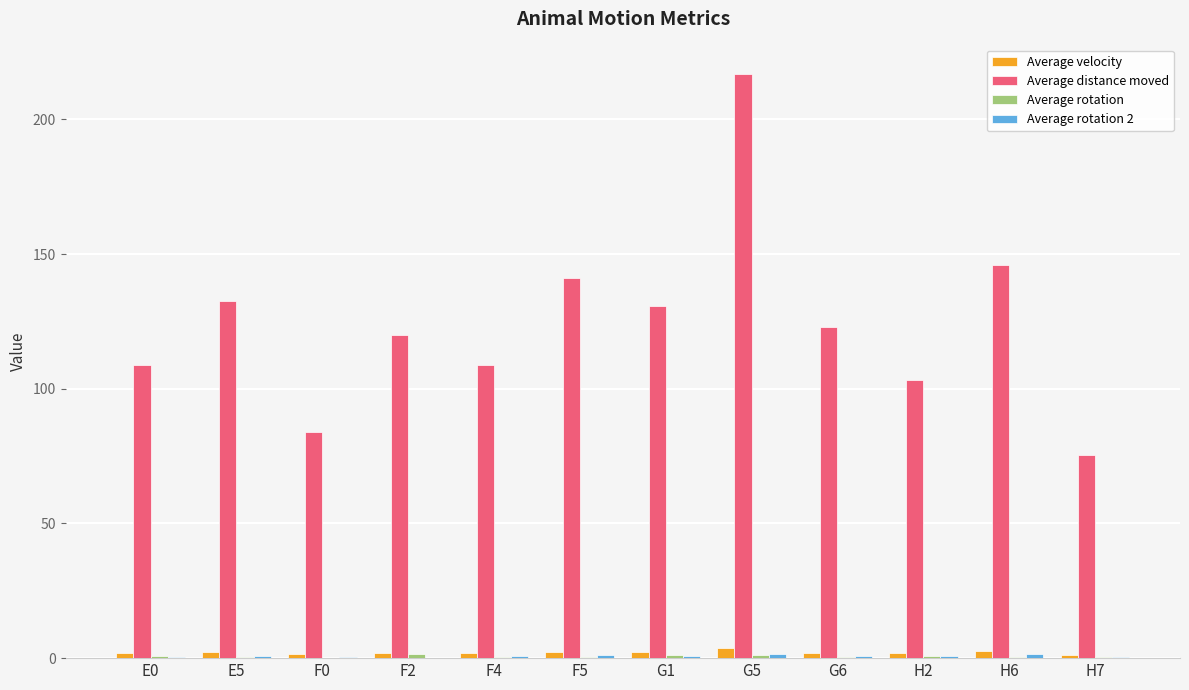

What is the greatest value displayed?

217.0